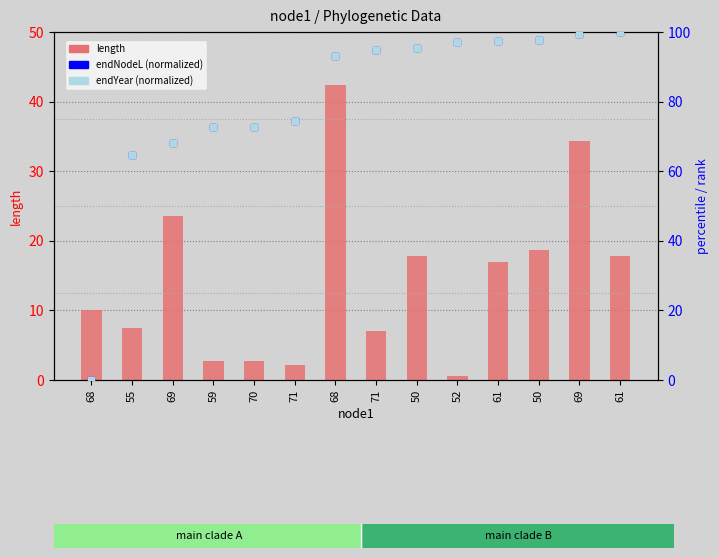

At how many categories does at least one series exceed 25?

13